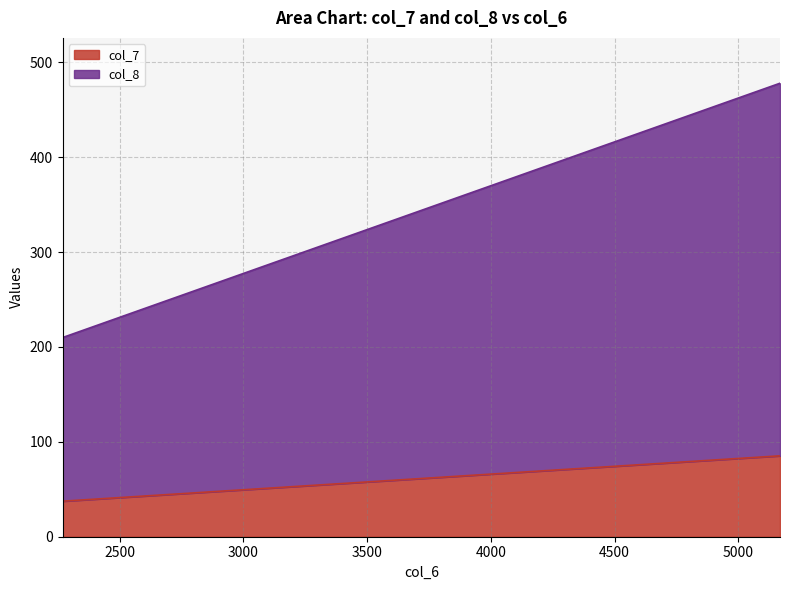

What is the label of the 1st point from the left?

2269.4